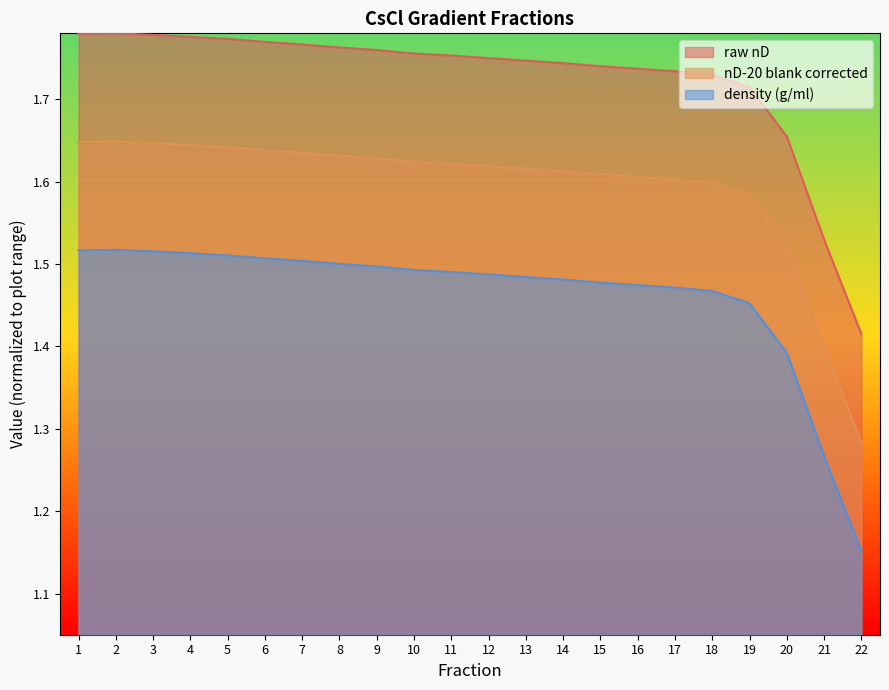

How many interior local peaks does the density (g/ml) series have?

1